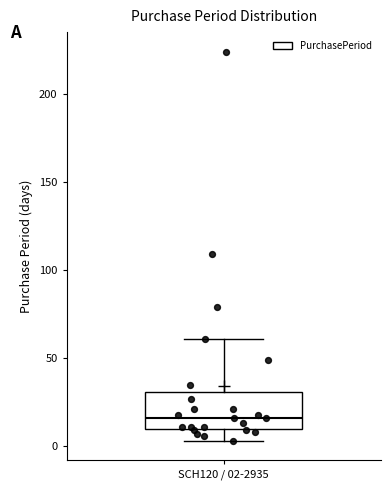

Transcribe this box plot: give where the median line is, the range the box spans, and where the two whiskers end, as read against the y-axis. The values are not printed on the chart, so give them approximately, as read against the axis.

median 15, box 10 to 30, whiskers 5 to 60